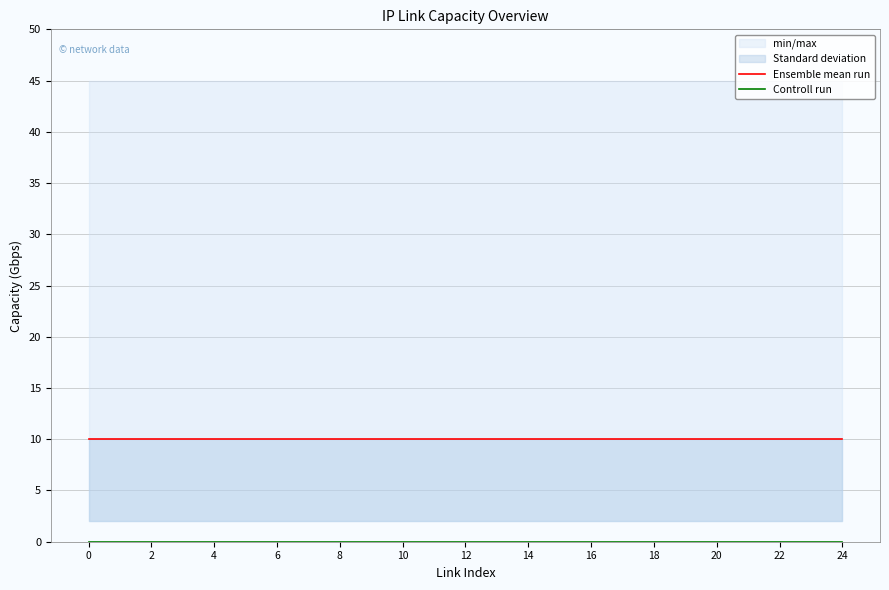

Does the chart have visible grid lines?

Yes